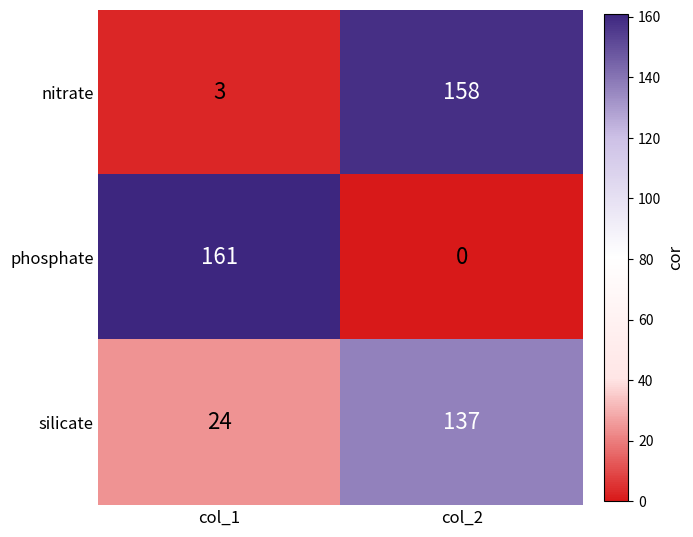

What is the sum of the silicate values at col_1 and col_2?

161